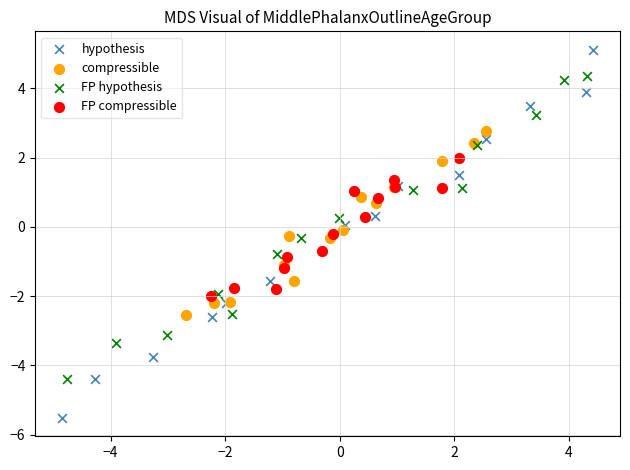

Which series reaches the maximum Y coordinate?

hypothesis